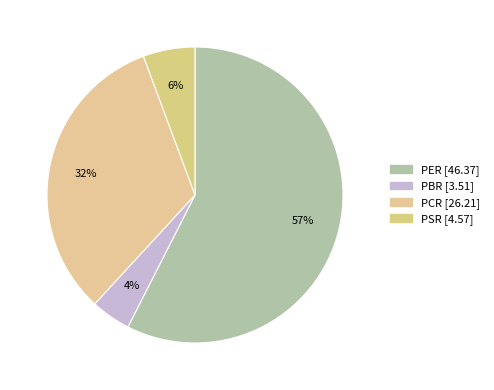

How many segments does this pie chart have?

4